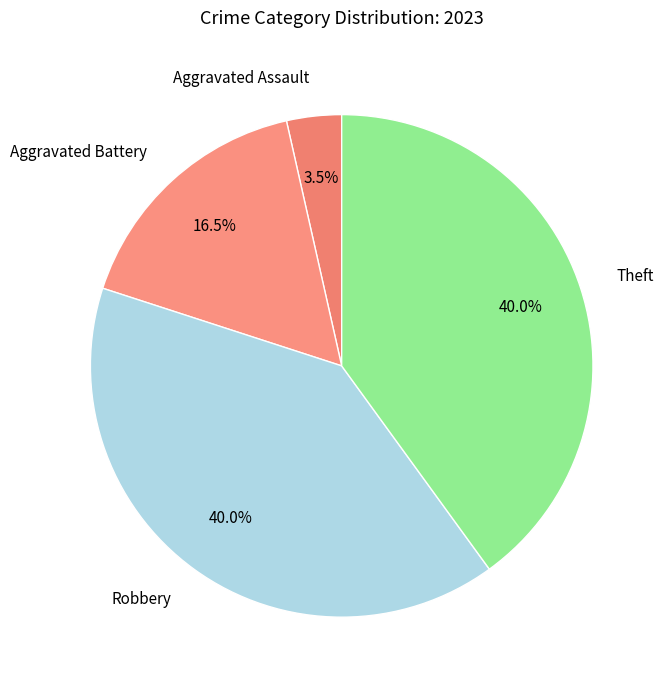

What portion of the pie excludes Aggravated Assault?

96.5%